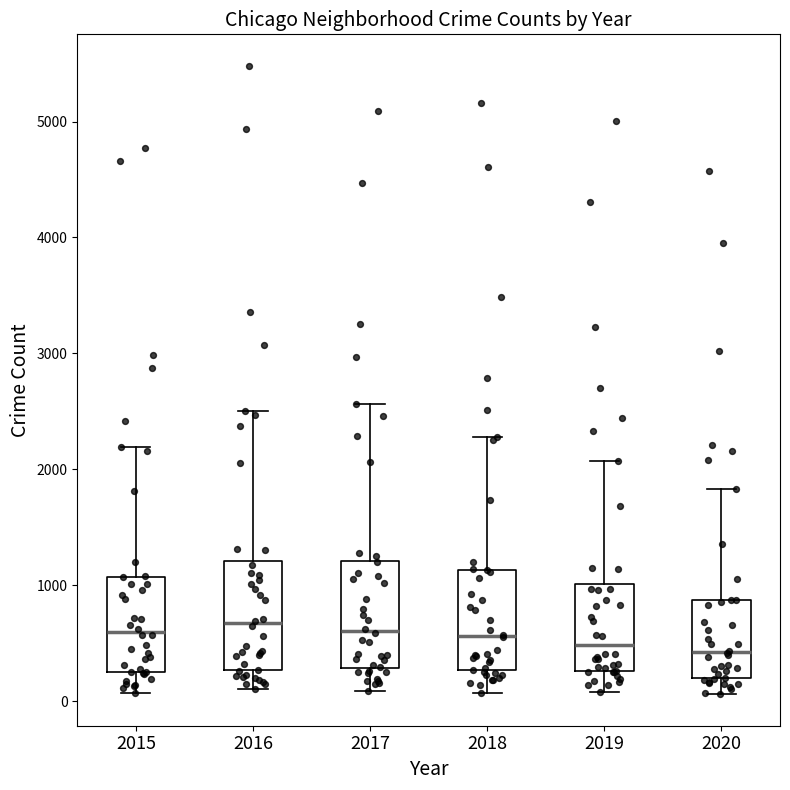

Where does the upper whisker of the box at x = 2016 end on the y-axis? The values are not printed on the chart, so give them approximately, as read against the axis.

2500